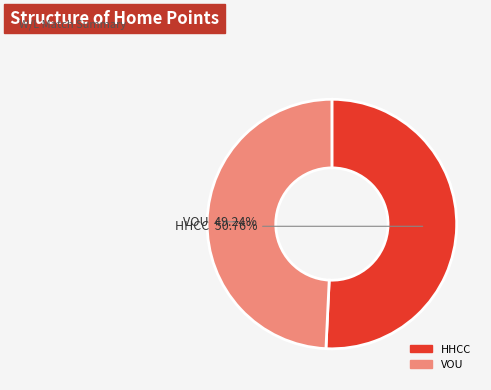

How many segments does this pie chart have?

2